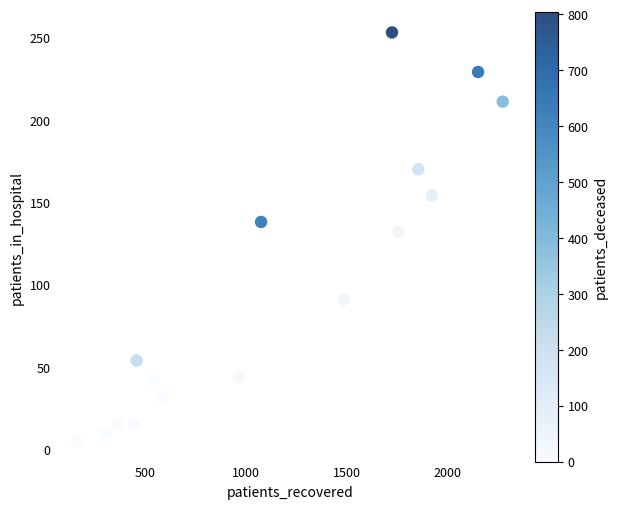

What Y value in the scatter plot is closest to 129?

132